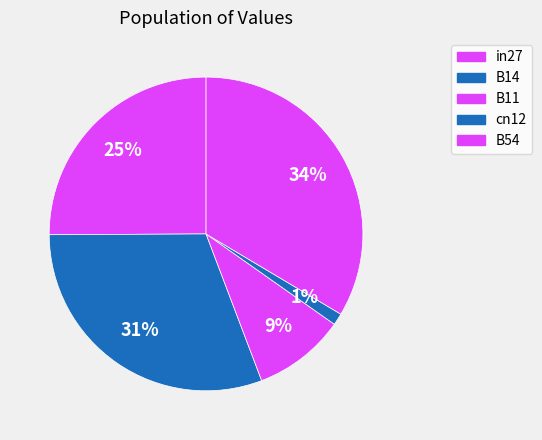

To the nearest percent, what portion does cn12 represent?

1%